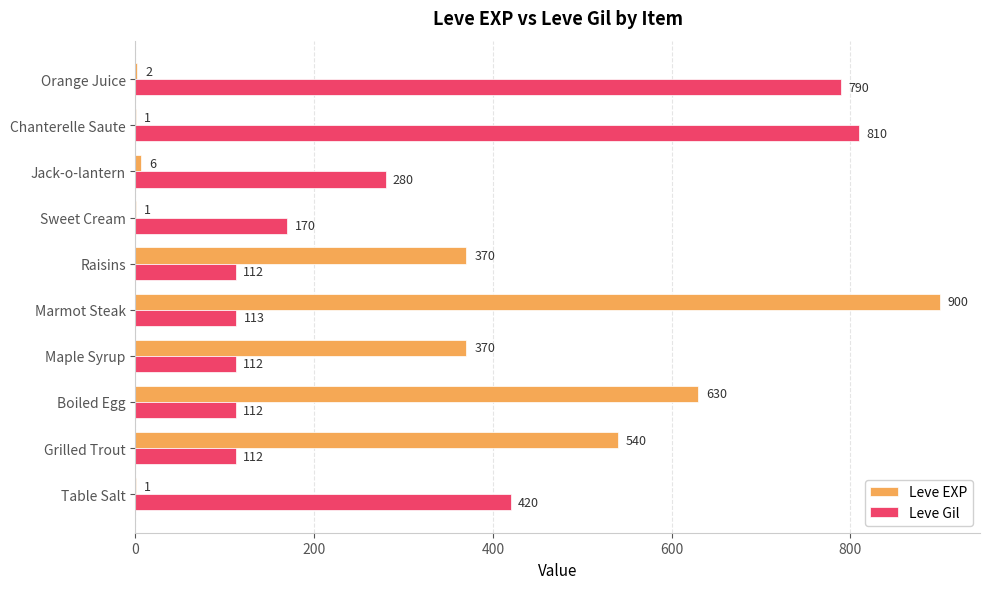

How many series are shown in this chart?

2